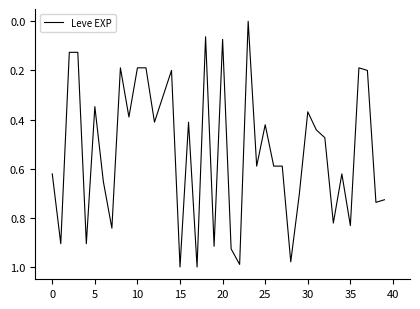

Is it true that the value at 10 is 0.3?

False